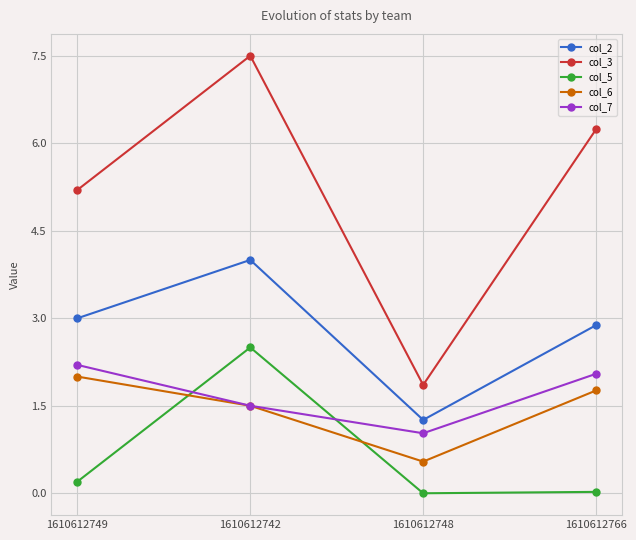

The col_3 series shows 7.5 at 1610612742. True or false?

True